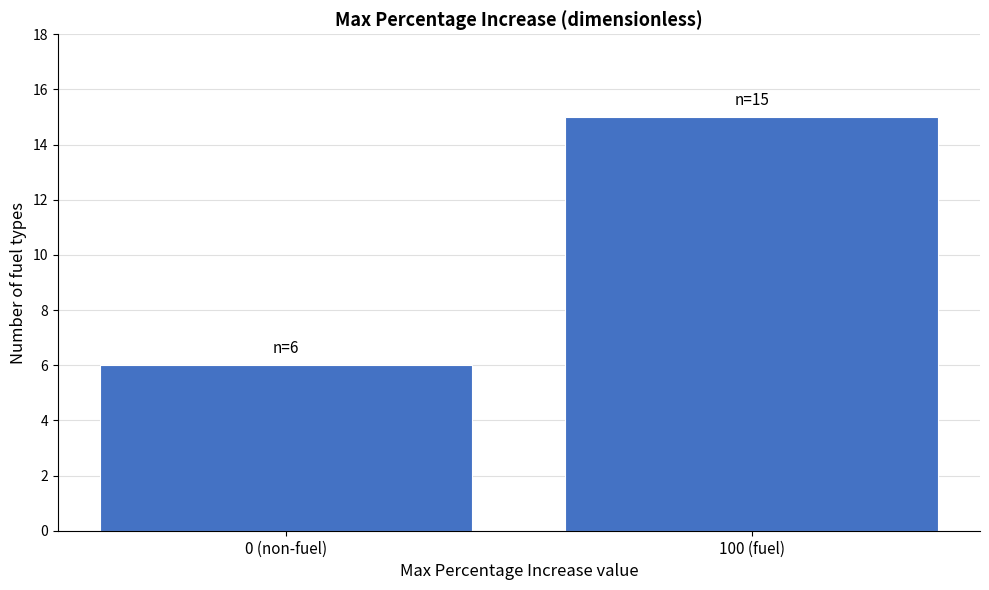

Reading right to left, transcribe all the data shown in this chart.

15	6